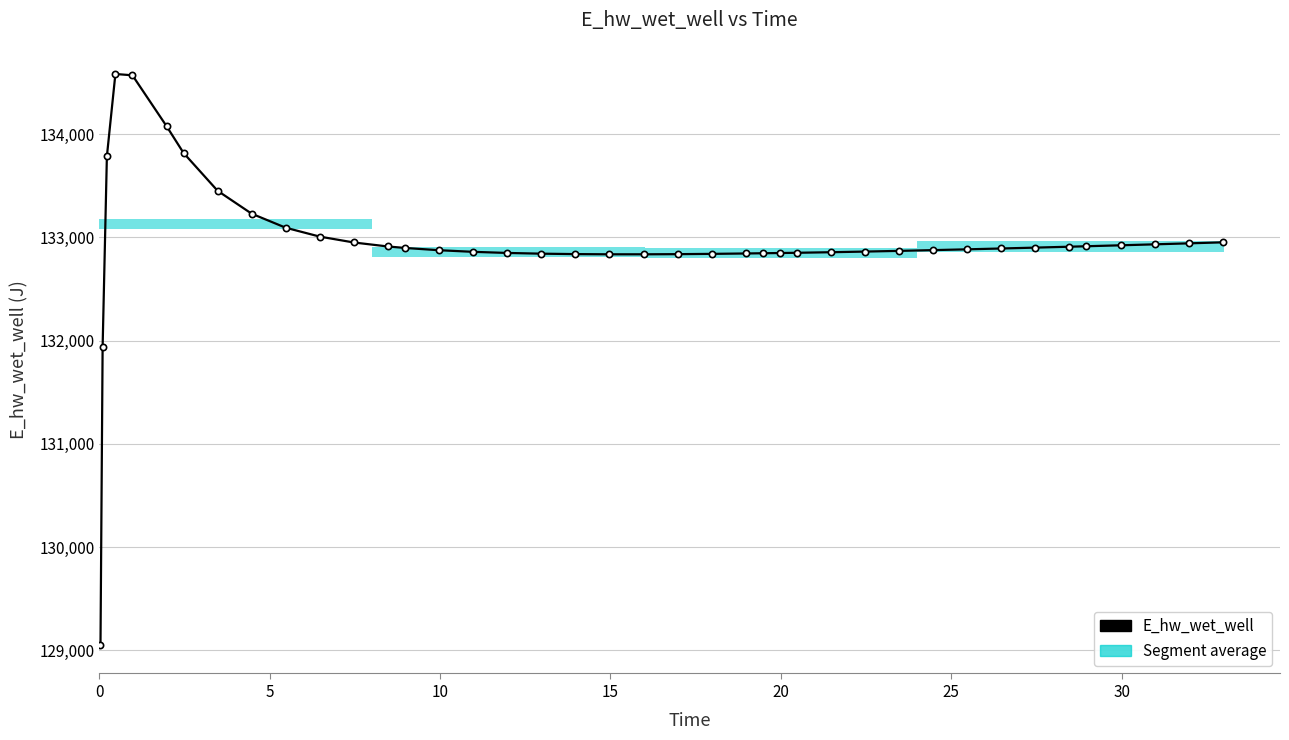

What is the difference between the maximum and minimum values?

5528.4